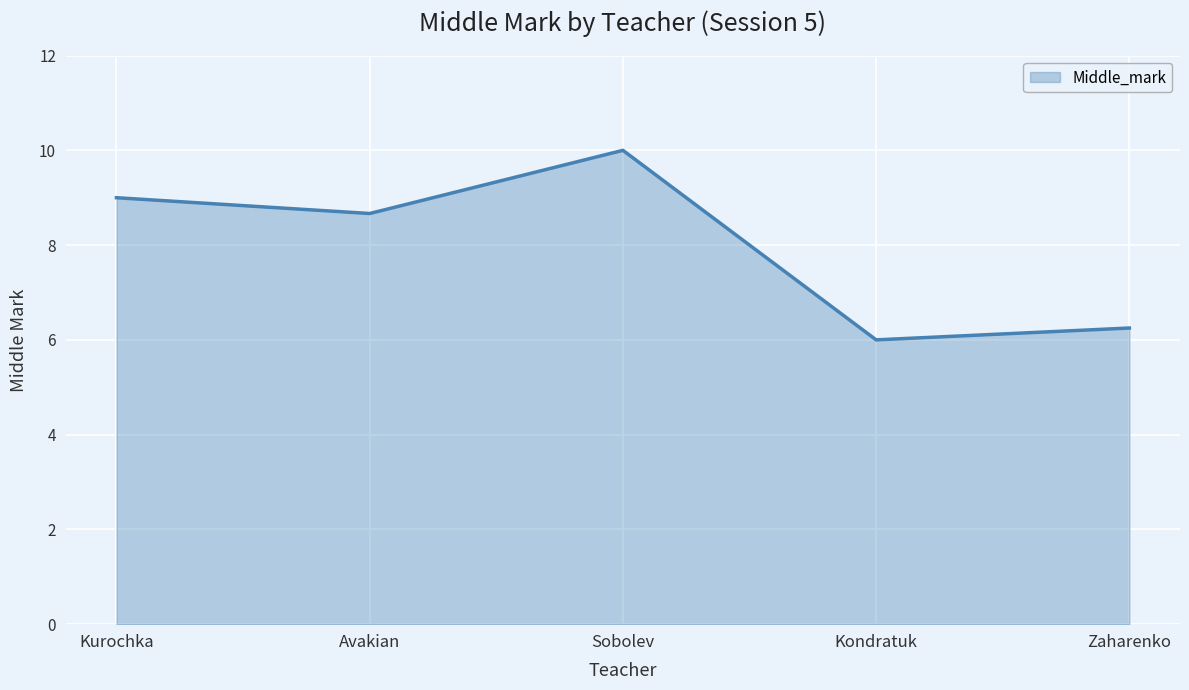

Count the number of data series in this chart.

1